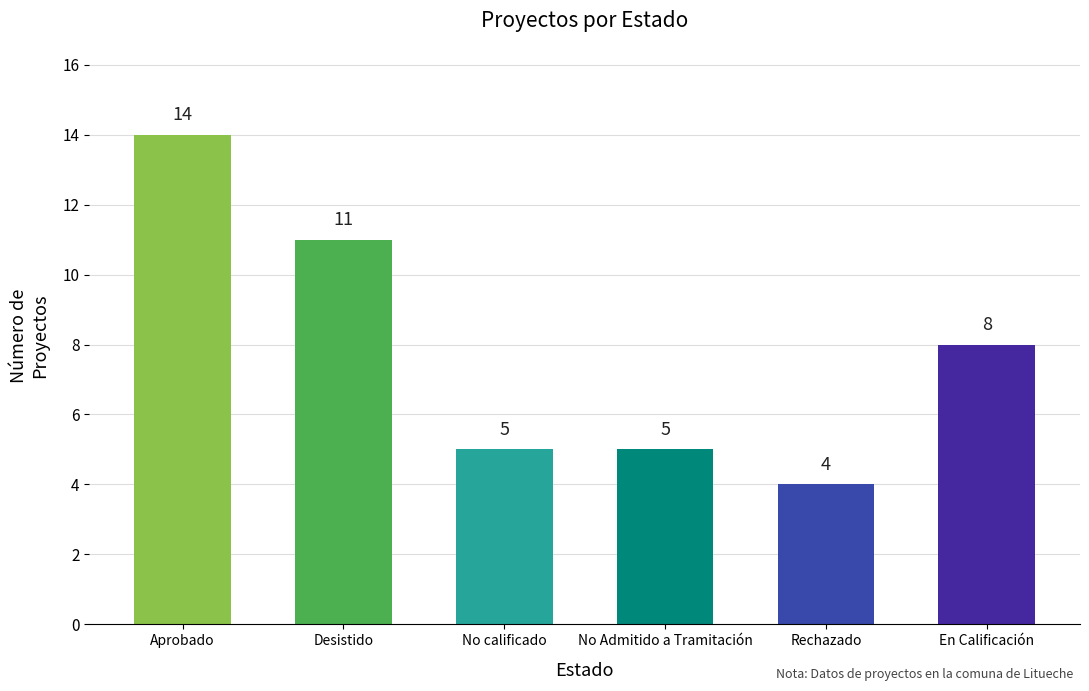

Reading left to right, what are all the values shown in this chart?

14	11	5	5	4	8